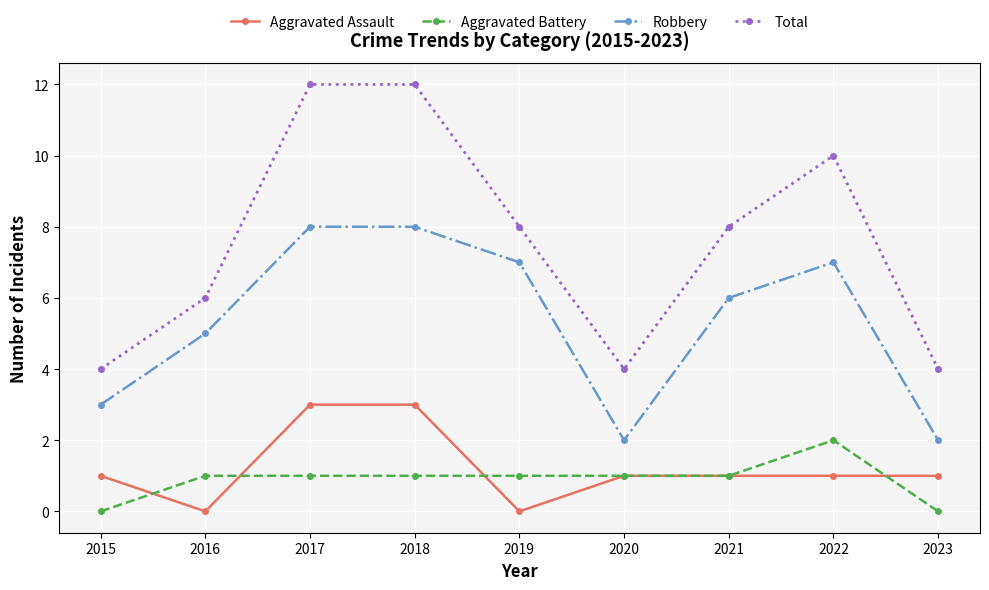

What is the sum of the Total values at 2016 and 2022?

16